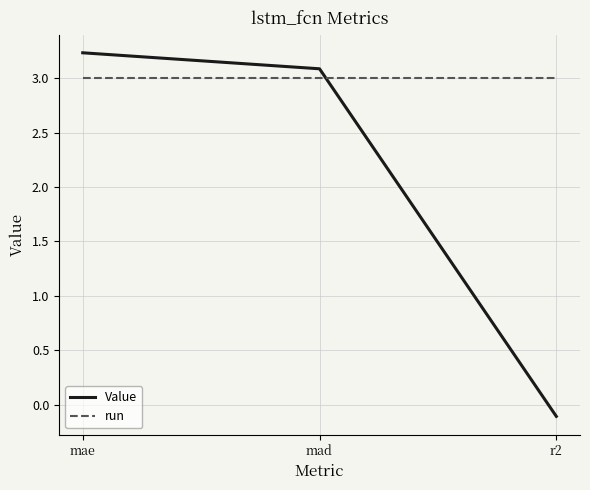

The value of Value at r2 is -0.1. True or false?

True